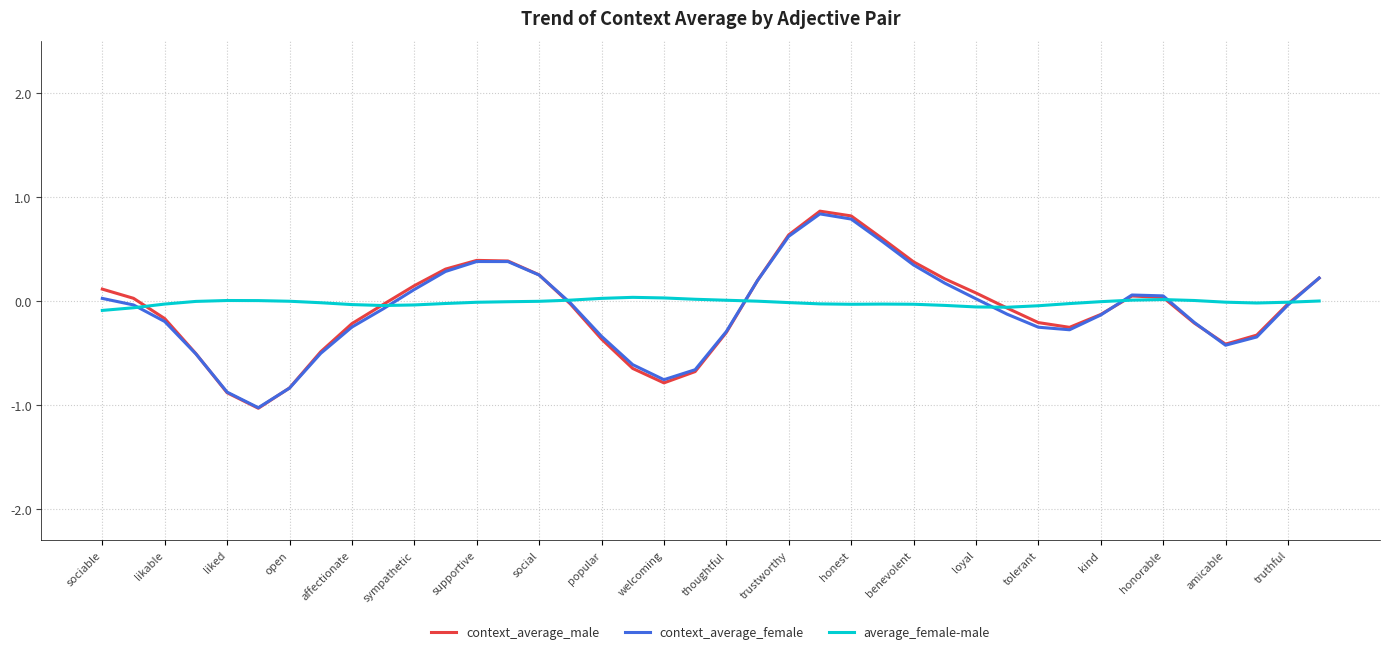

Which series has the widest spread of values?

context_average_male